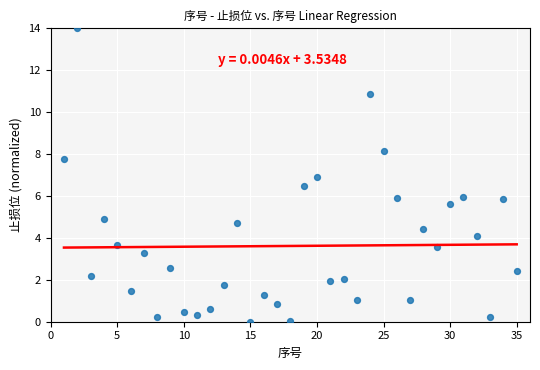

What is the range of Y values (max minus min)?

14.0